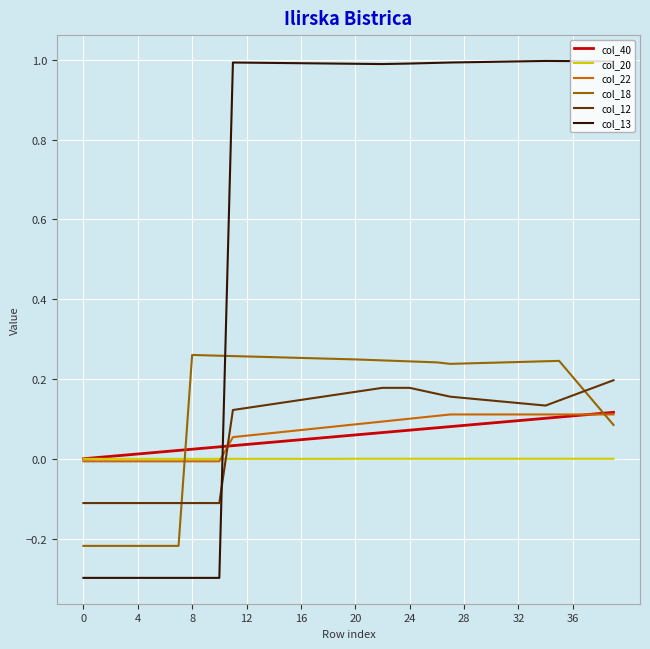

What is the minimum value shown in the chart?

-0.3